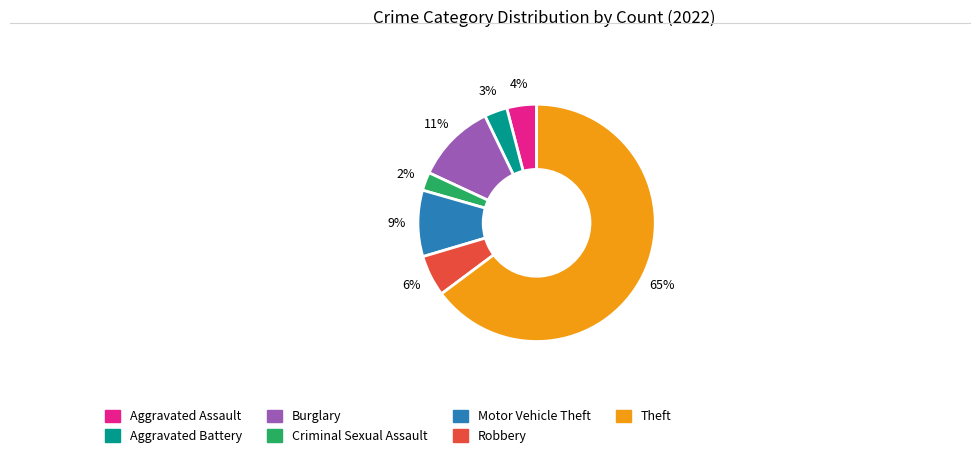

How many slices are in this pie chart?

7